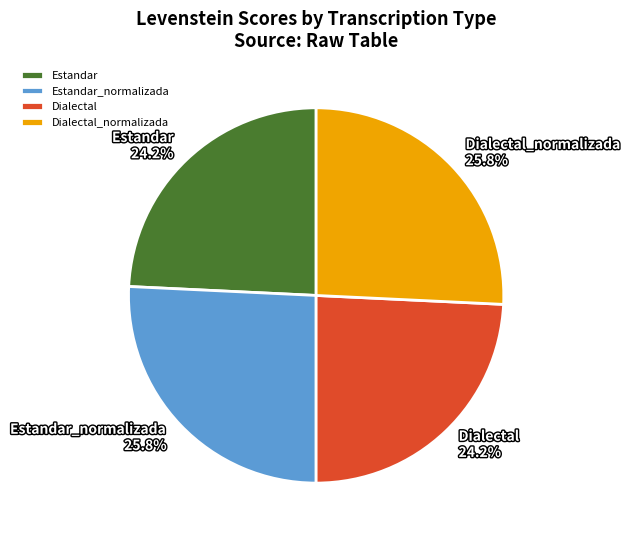

Is there any slice that represents more than half of the pie?

No